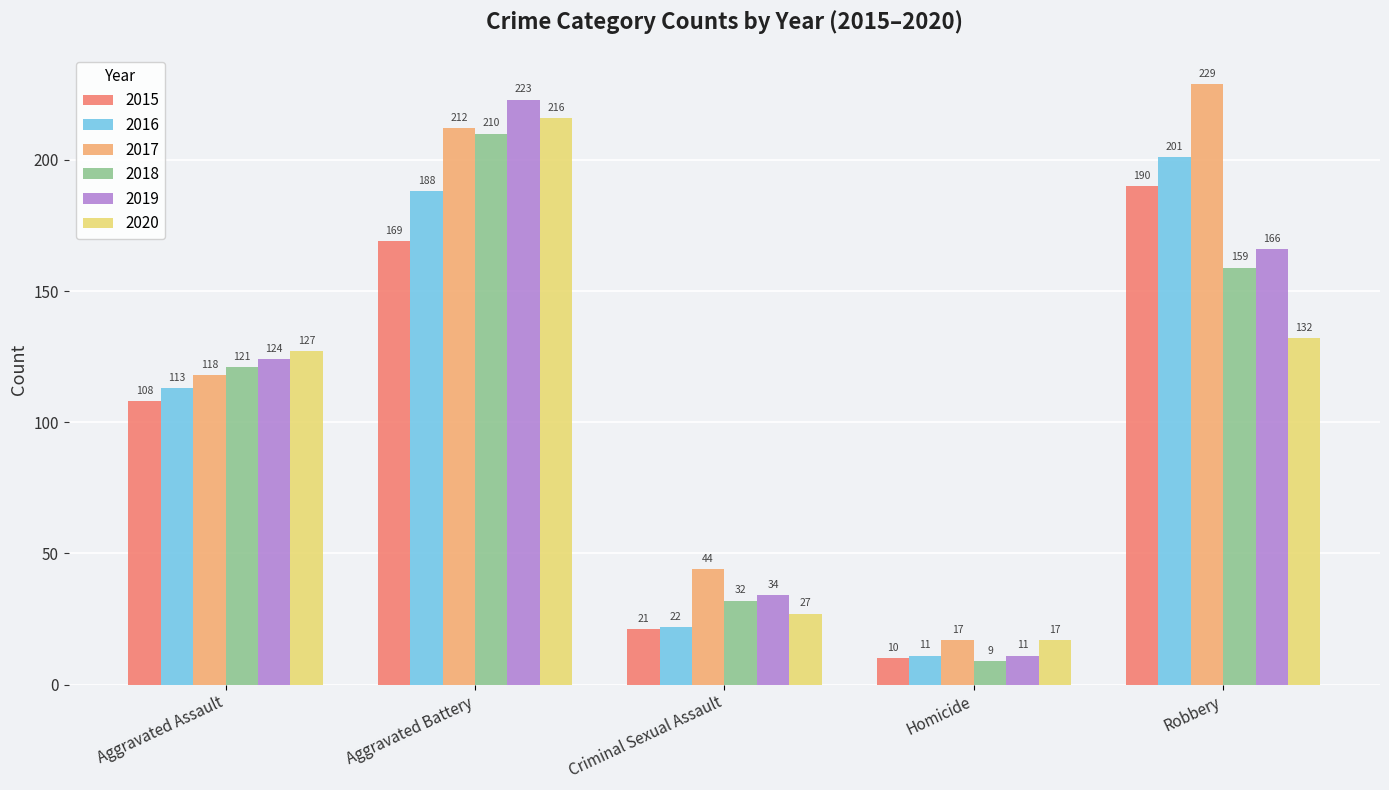

How many series are shown in this chart?

6